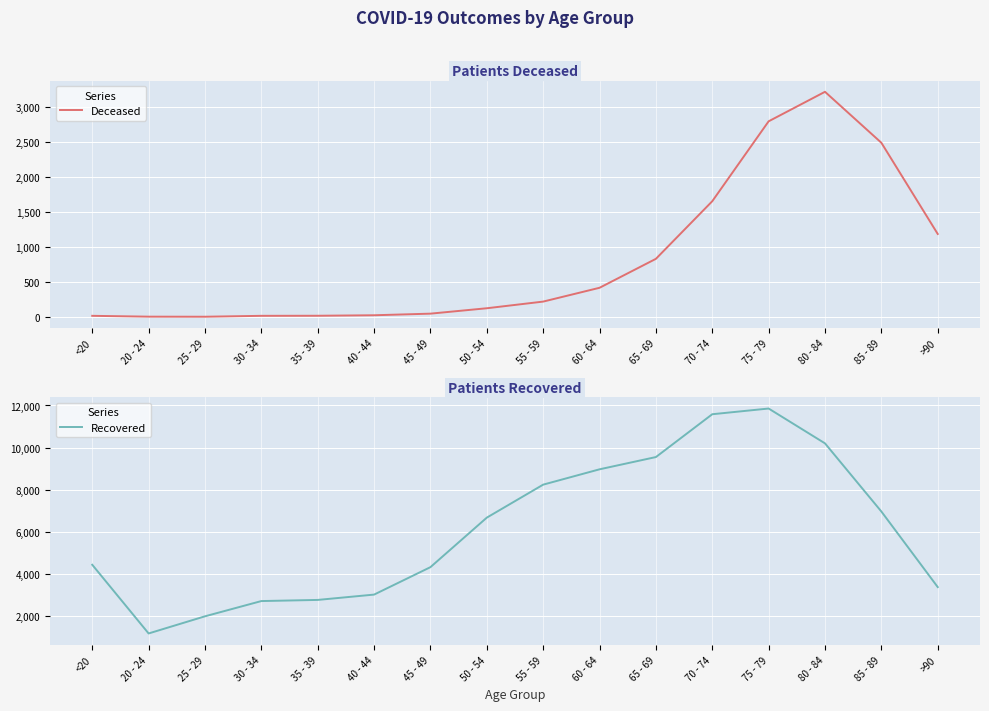

Reading left to right, what are all the values shown in this chart?

Deceased: <20=16	20 - 24=4	25 - 29=3	30 - 34=16	35 - 39=17	40 - 44=24	45 - 49=47	50 - 54=124	55 - 59=219	60 - 64=416	65 - 69=829	70 - 74=1651	75 - 79=2791	80 - 84=3212	85 - 89=2485	>90=1184
Recovered: <20=4437	20 - 24=1176	25 - 29=1990	30 - 34=2714	35 - 39=2768	40 - 44=3021	45 - 49=4324	50 - 54=6675	55 - 59=8241	60 - 64=8969	65 - 69=9551	70 - 74=11584	75 - 79=11855	80 - 84=10201	85 - 89=6966	>90=3378